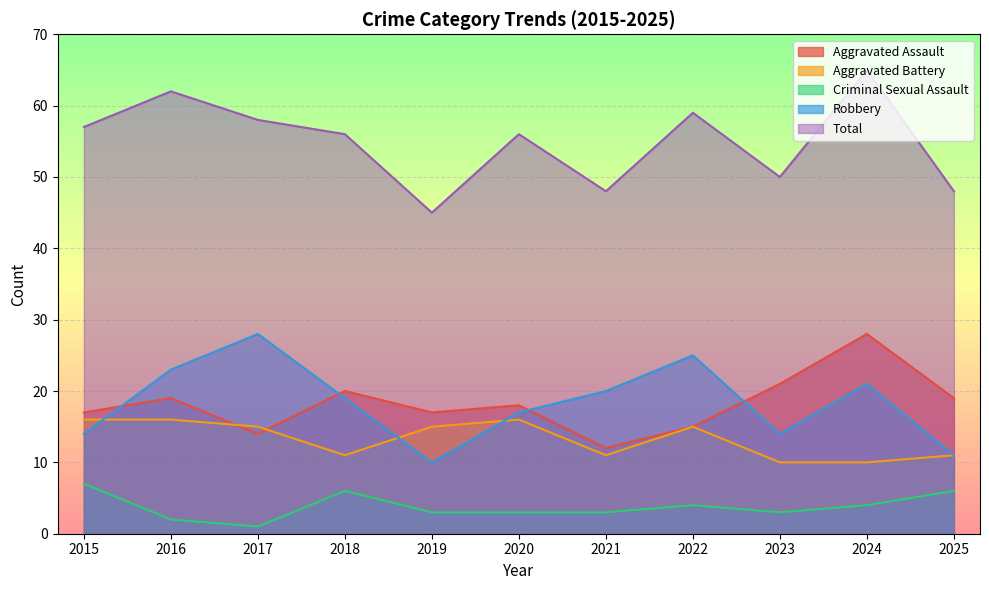

How many lines are shown in the chart?

5